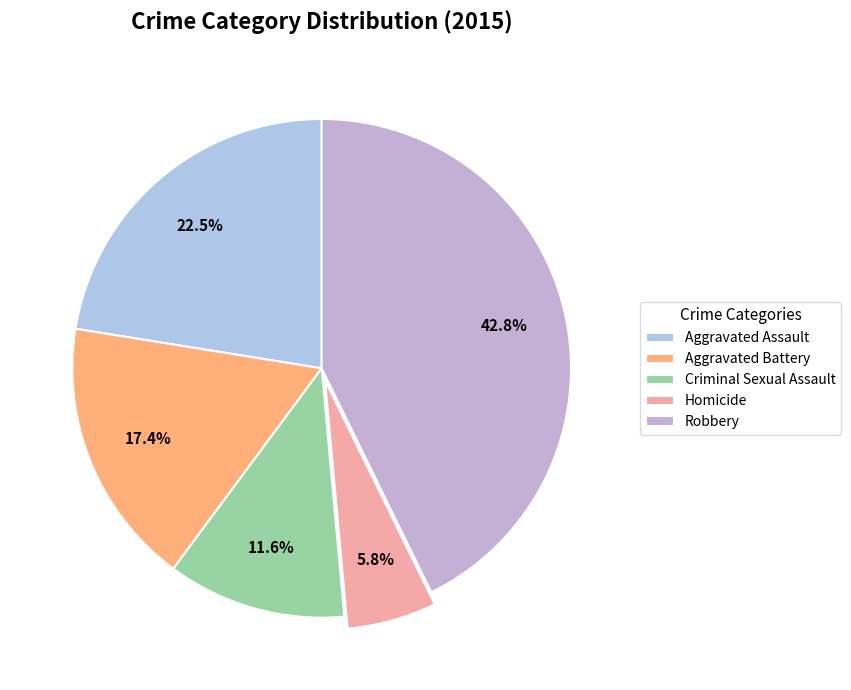

Is it true that Homicide is 6% of the pie?

True